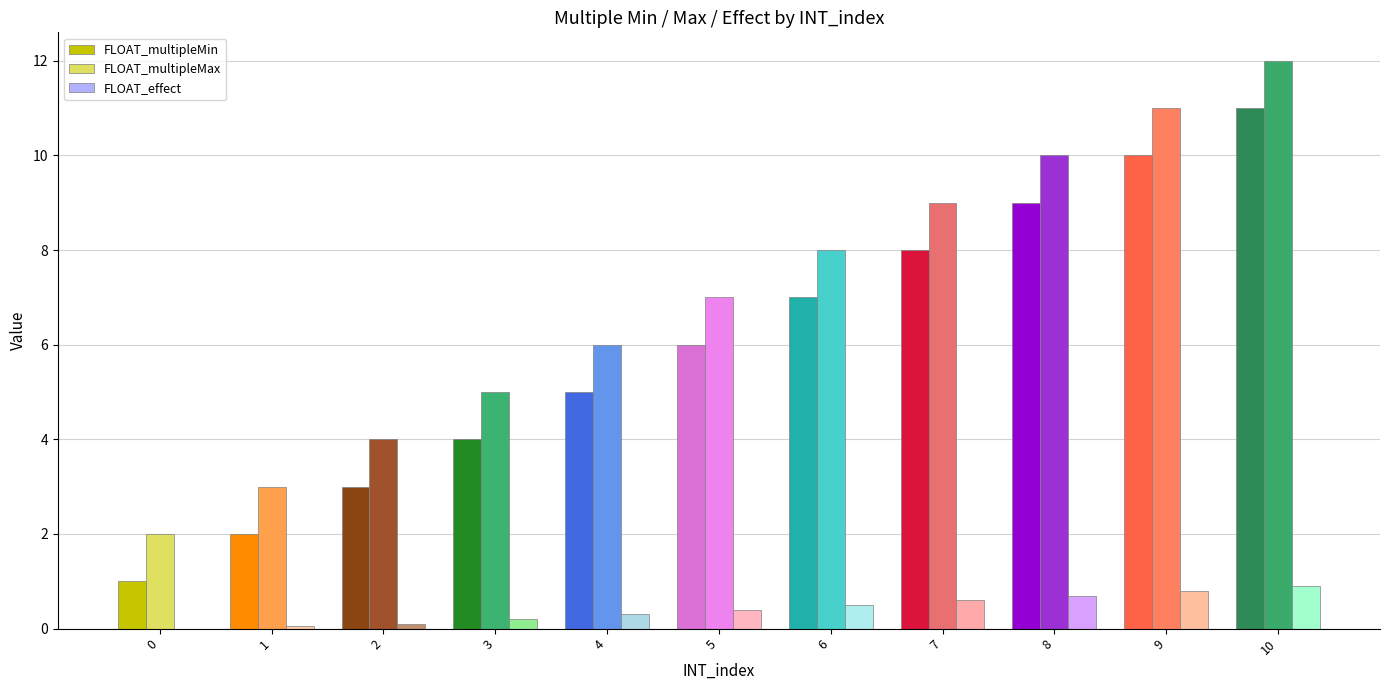

Count the number of data series in this chart.

3